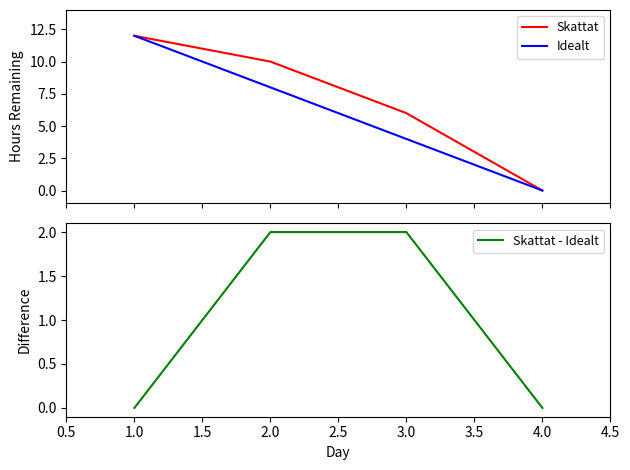

Reading right to left, list all the values displayed in this chart.

Skattat: 0	6	10	12
Idealt: 0	4	8	12
Skattat - Idealt: 0	2	2	0